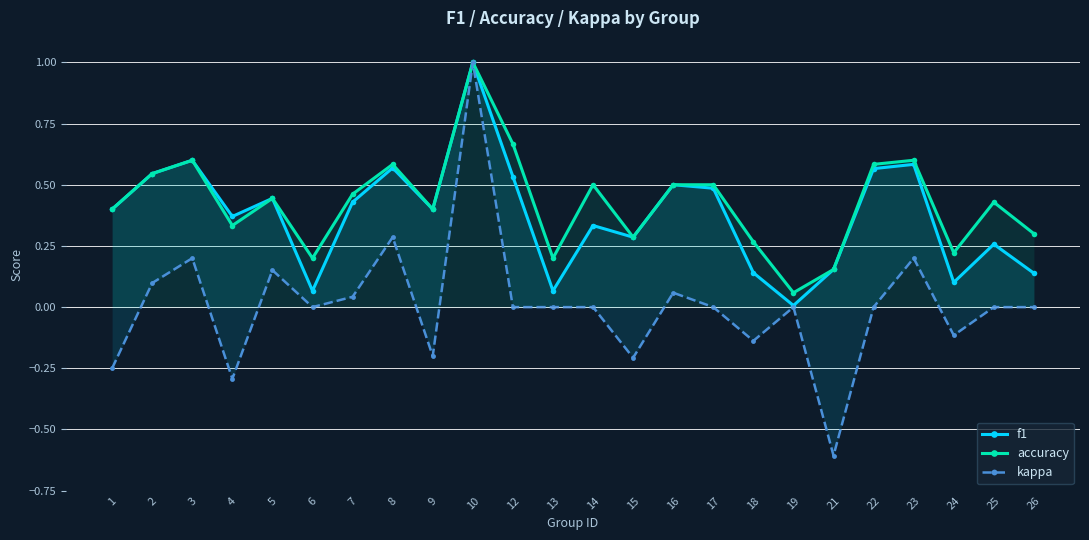

At which label is f1 closest to 0?

19